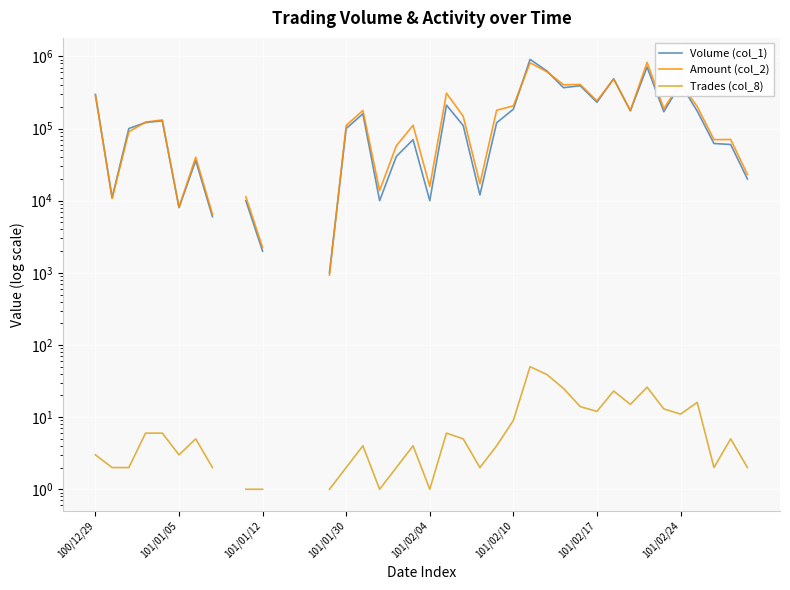

True or false: Volume (col_1) has more than 1 points higher than both neighbors.

True